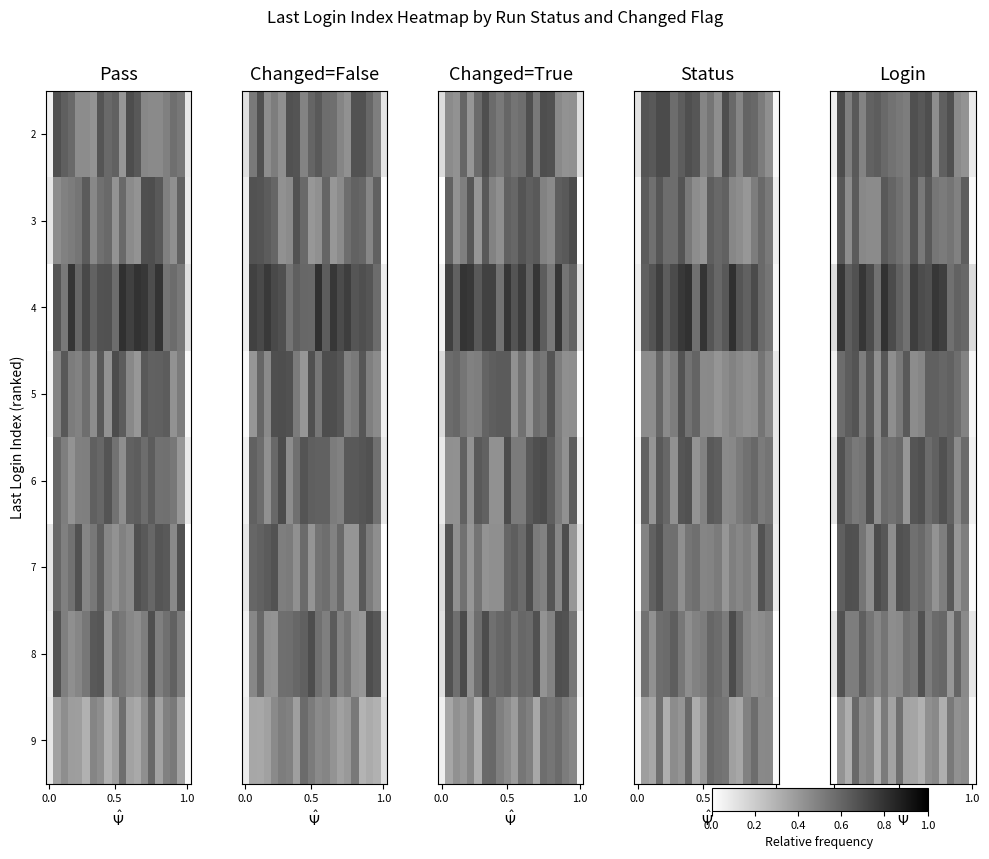

What is the spread (max minus min) of values at 4?

0.3